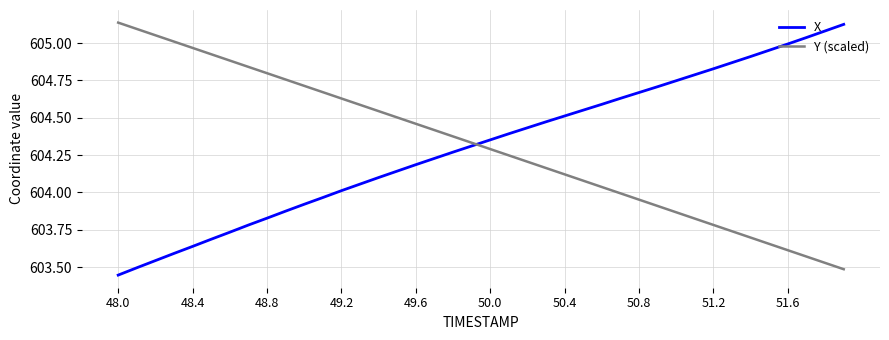

True or false: X and Y (scaled) cross at least once.

True